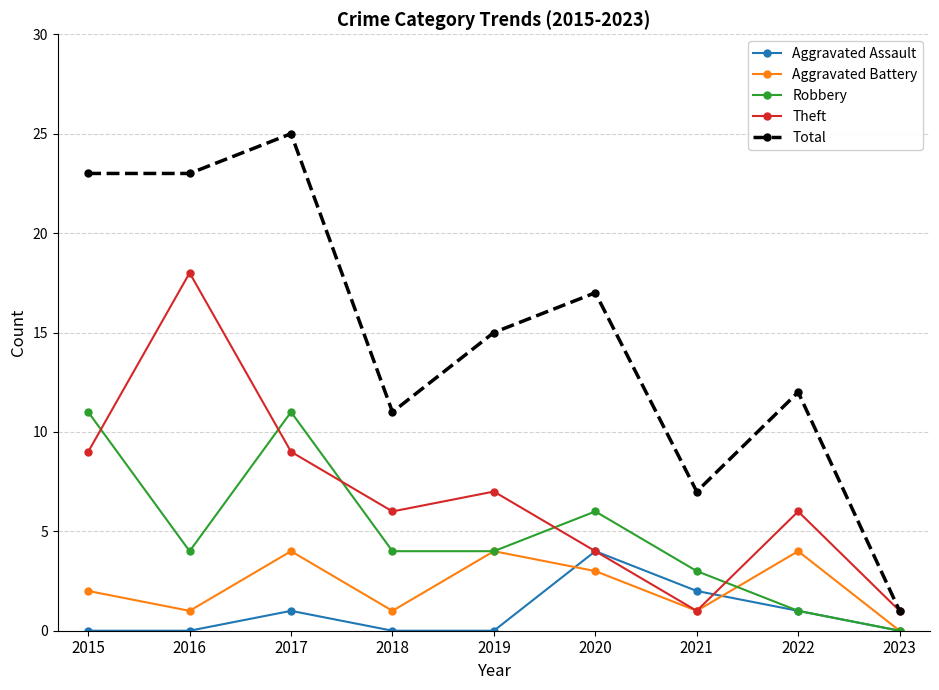

The Total series shows 11 at 2018. True or false?

True